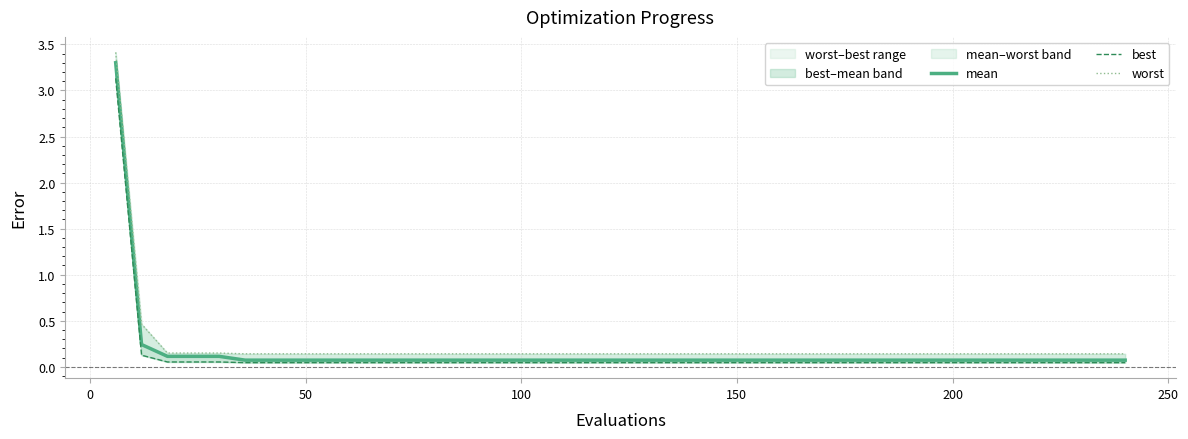

List the series in order of their peak value, highest first.

worst, mean, best